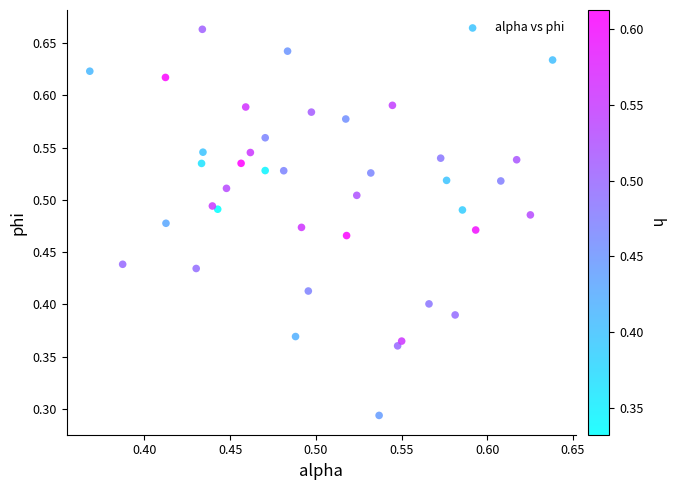

How many points are shown in the scatter plot?

40